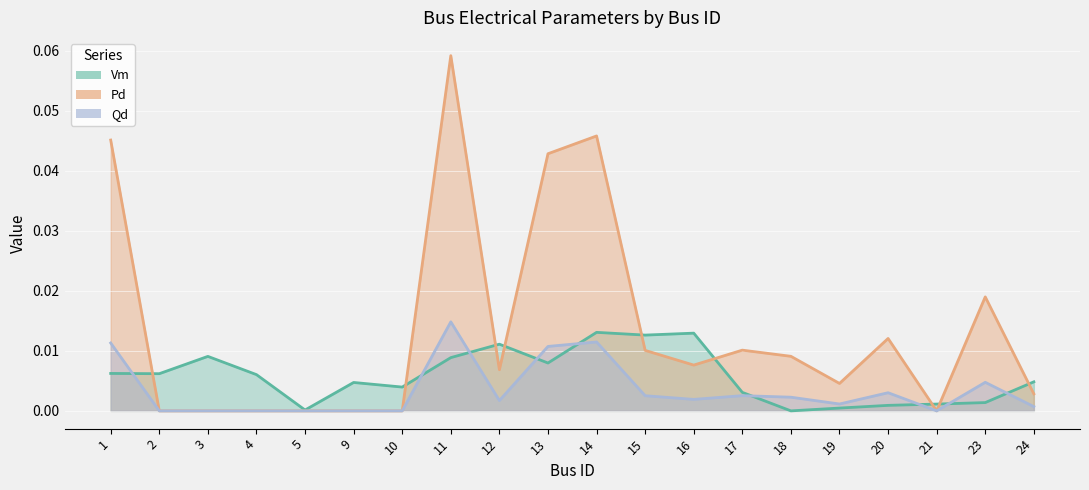

At which category is the sum across all series the highest?

11